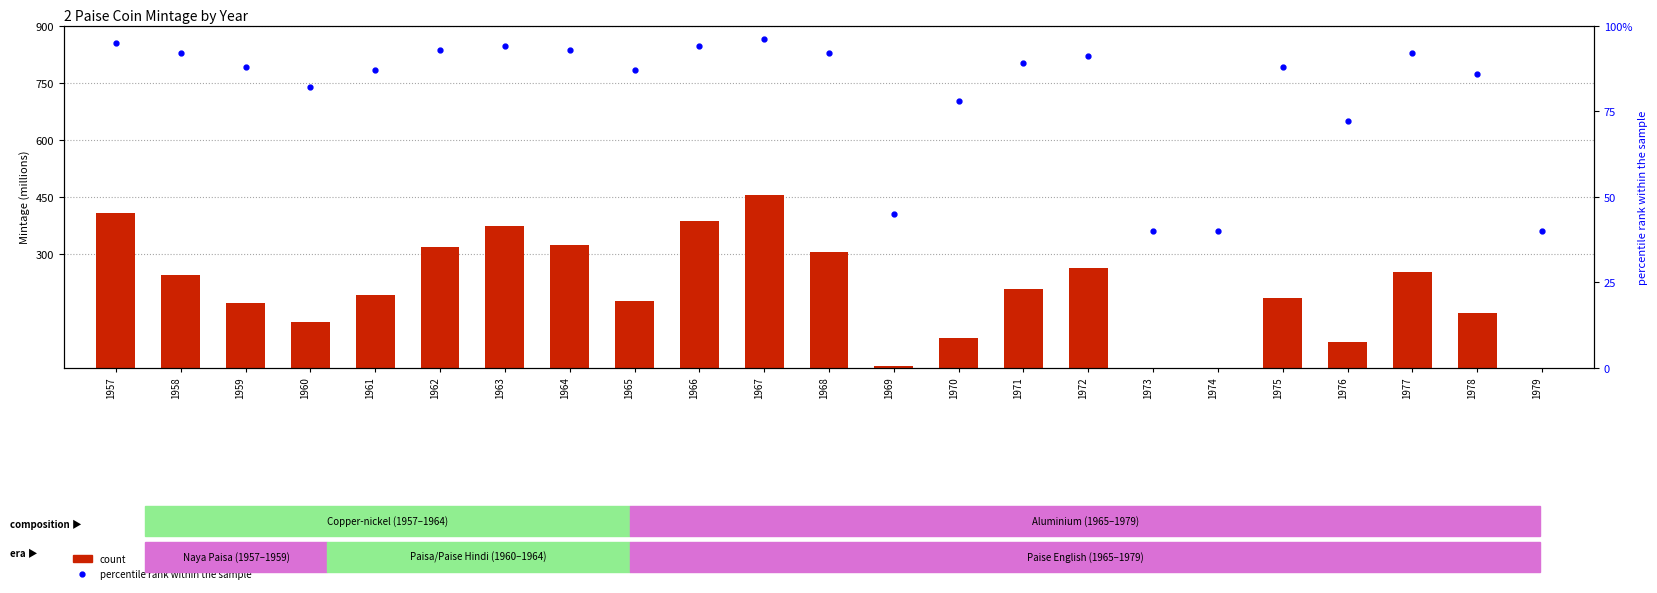

Does the chart contain stacked bars?

No